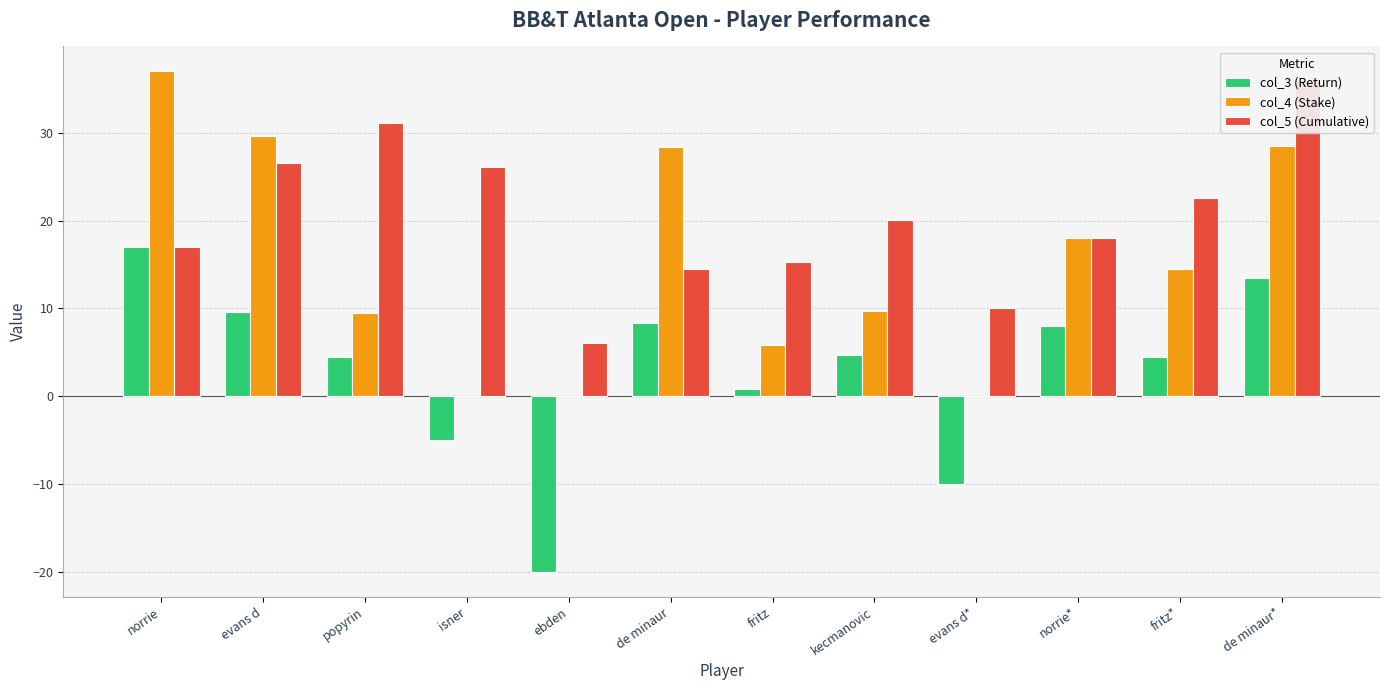

The col_5 (Cumulative) series shows 28.7 at norrie*. True or false?

False